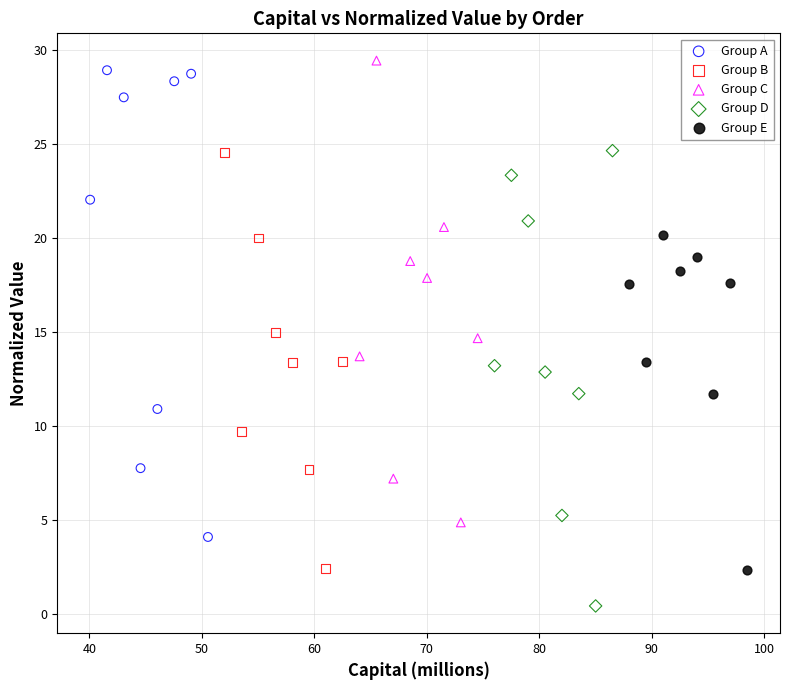

Which series reaches the minimum Y coordinate?

Group D